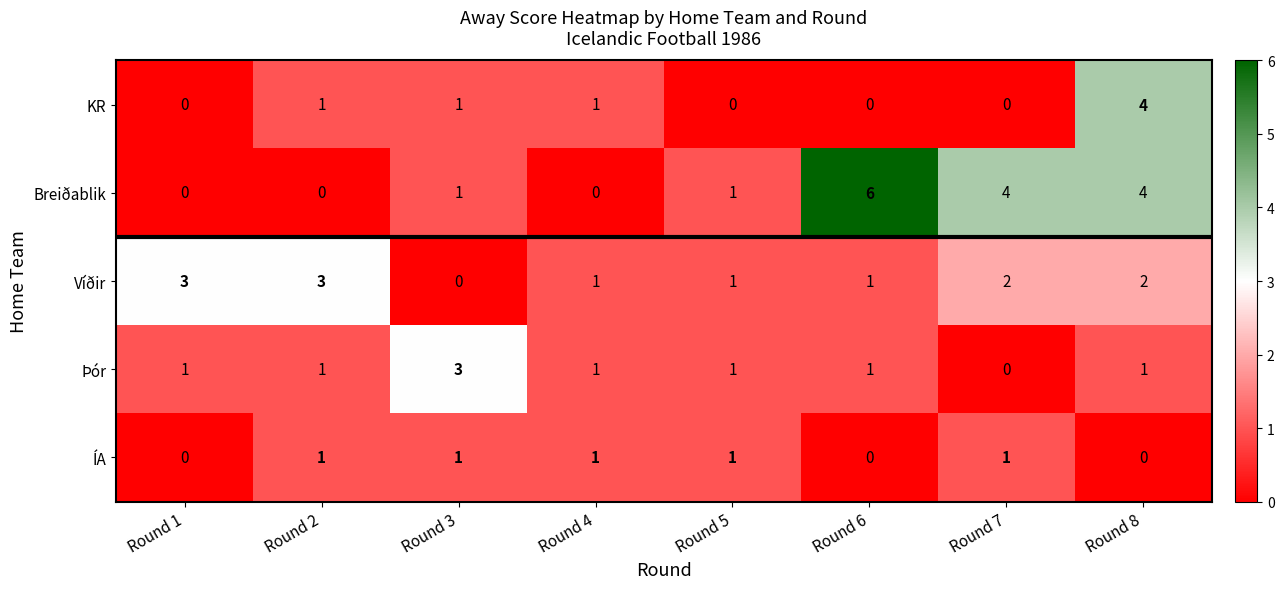

The value of Breiðablik at Round 3 is 1. True or false?

True